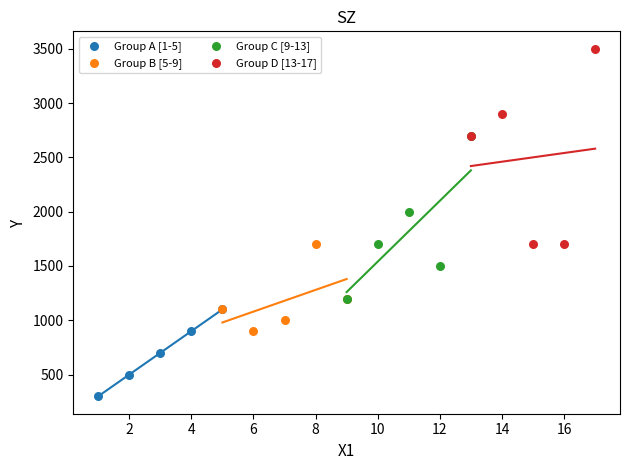

Which series reaches the minimum Y coordinate?

Group A [1-5]